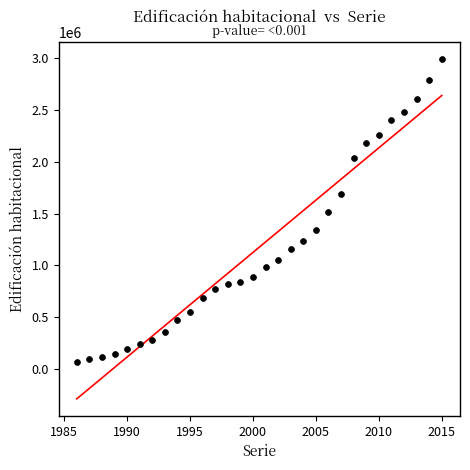

What is the range of X values (max minus min)?

29